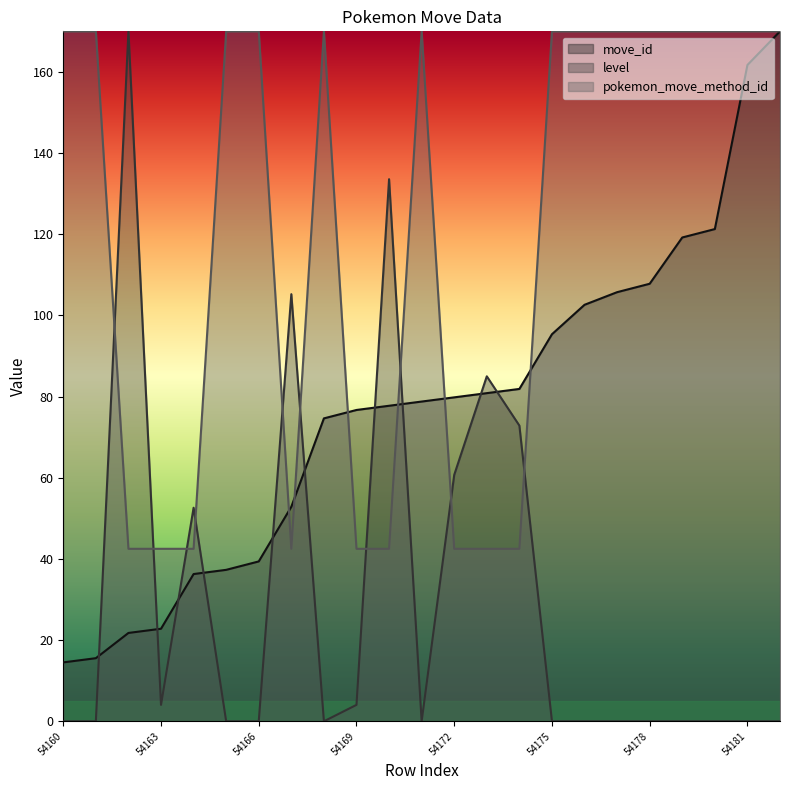

Is it true that level equals 0.0 at 54160?

True